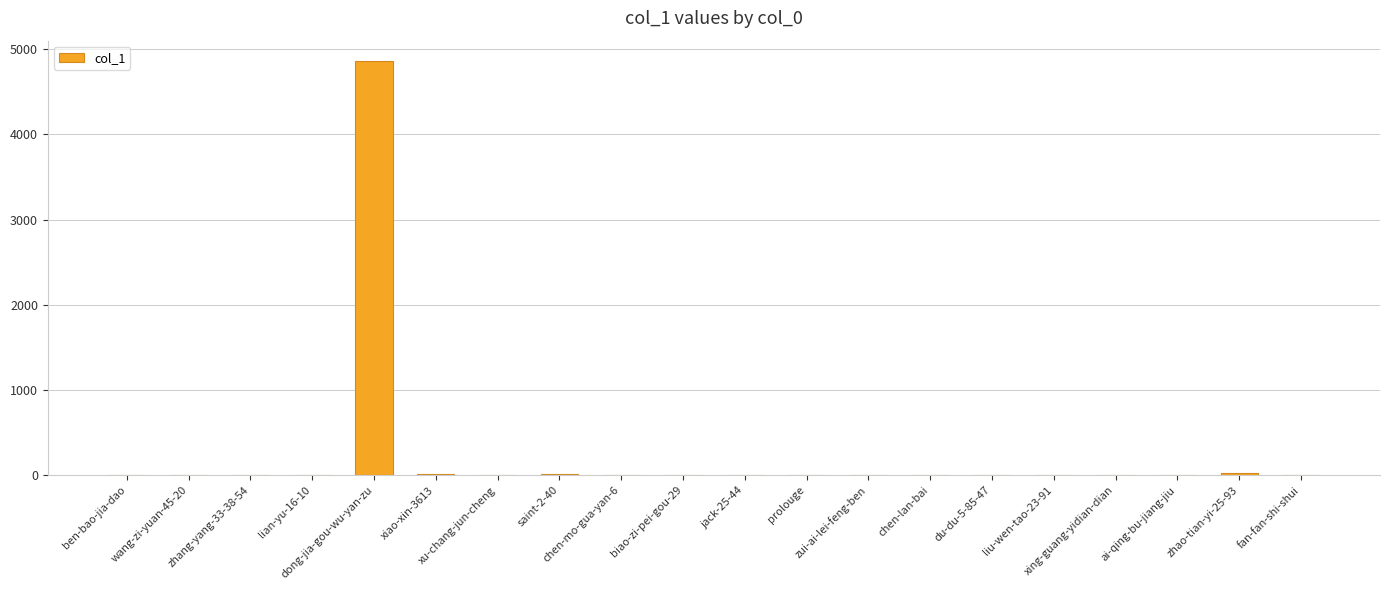

What is the greatest value displayed?

4856